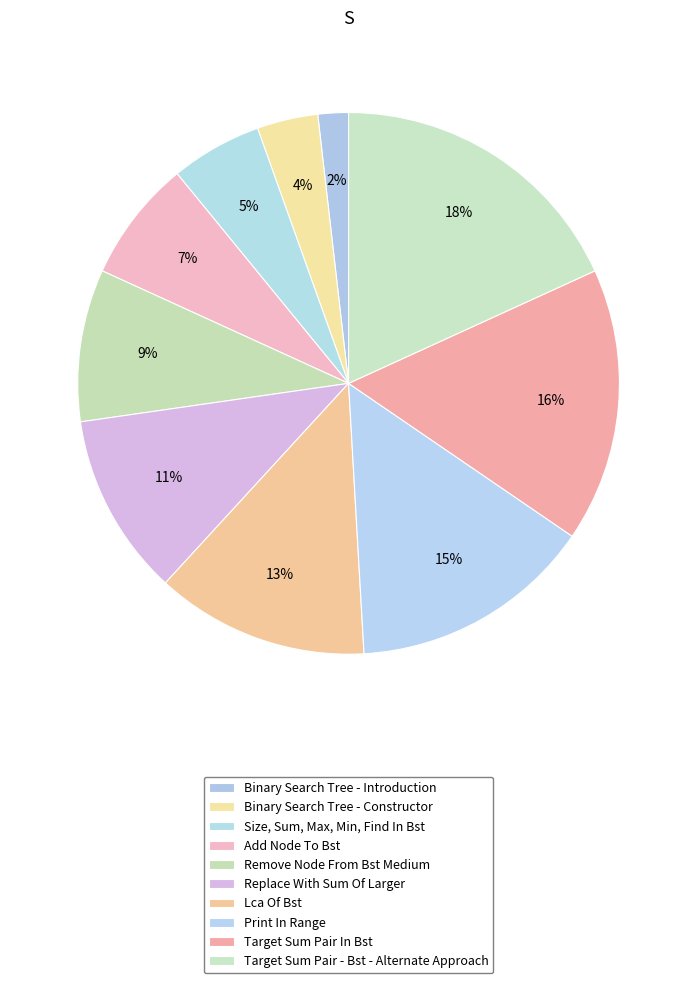

What percentage is the Target Sum Pair In Bst slice, to the nearest percent?

16%